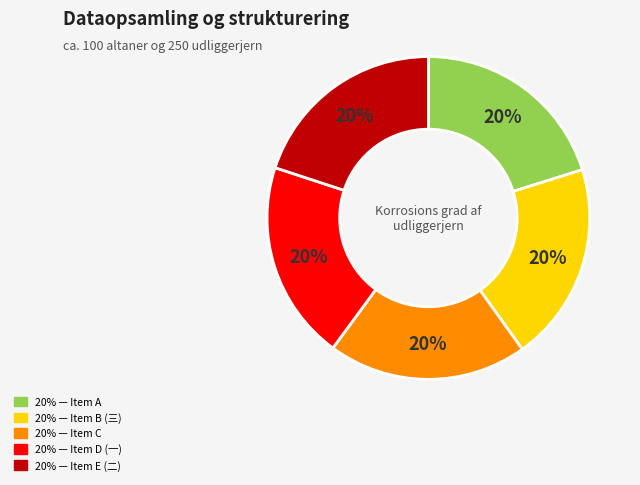

How many slices are in this pie chart?

5